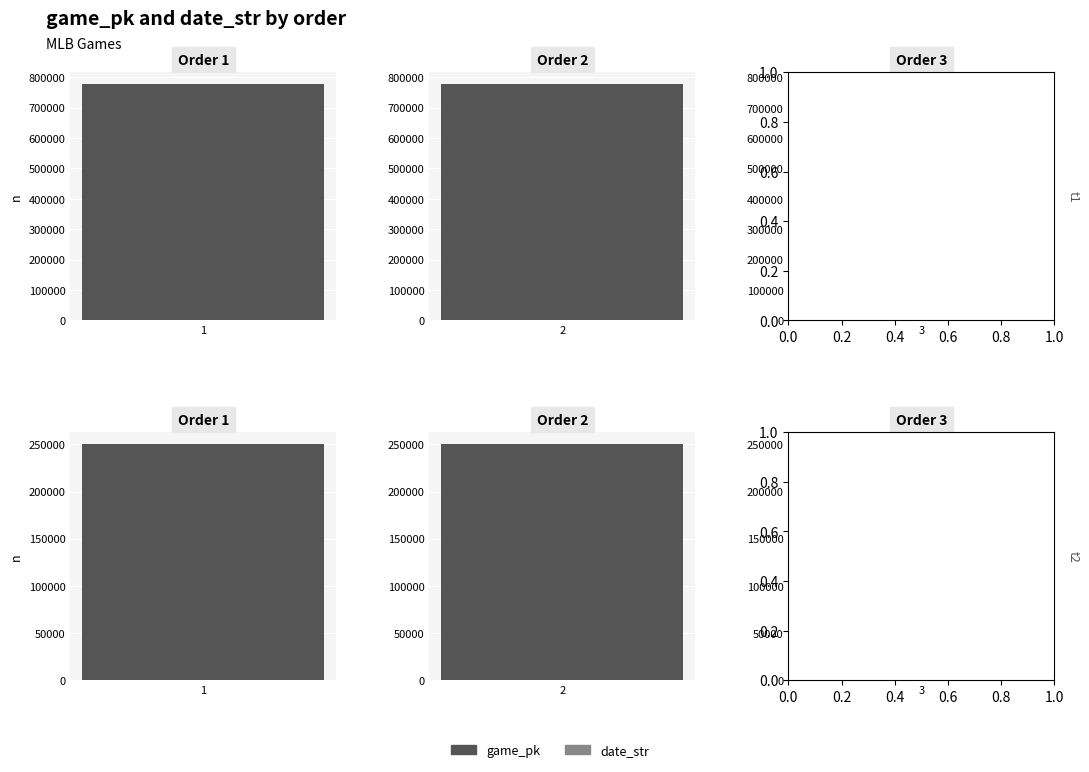

Which series has the largest total across all categories?

game_pk